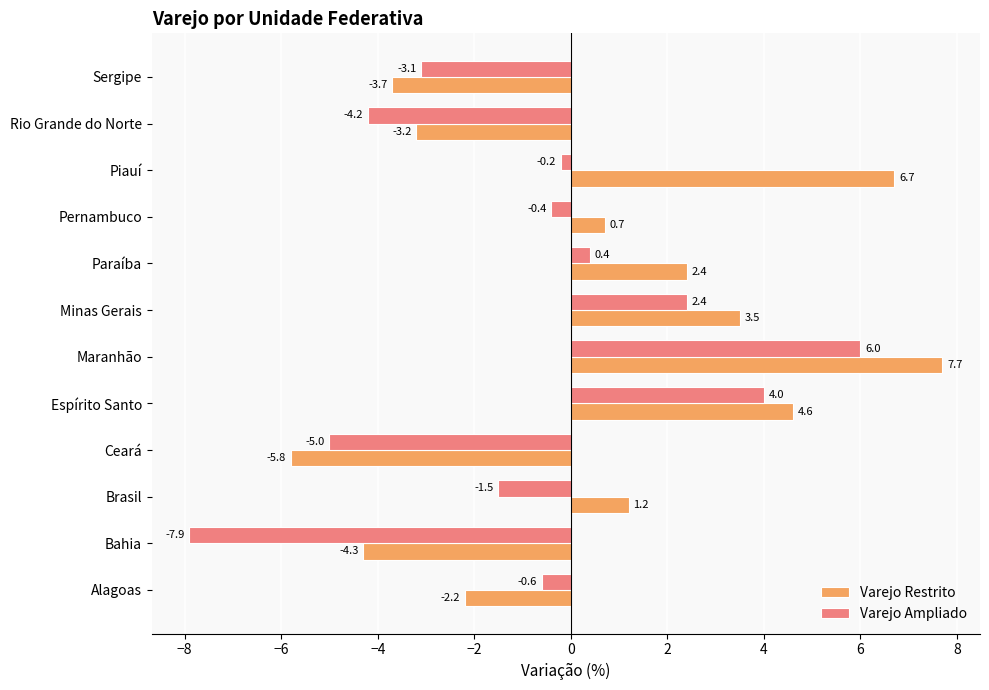

At which category is the sum across all series the highest?

Maranhão